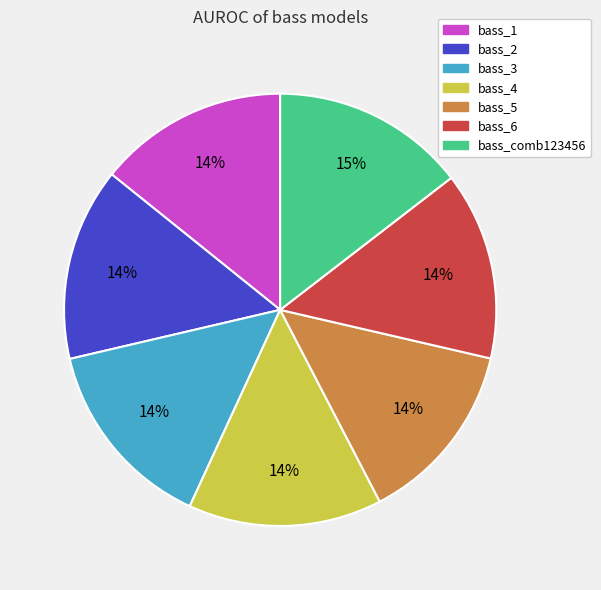

Does any single category account for the majority?

No